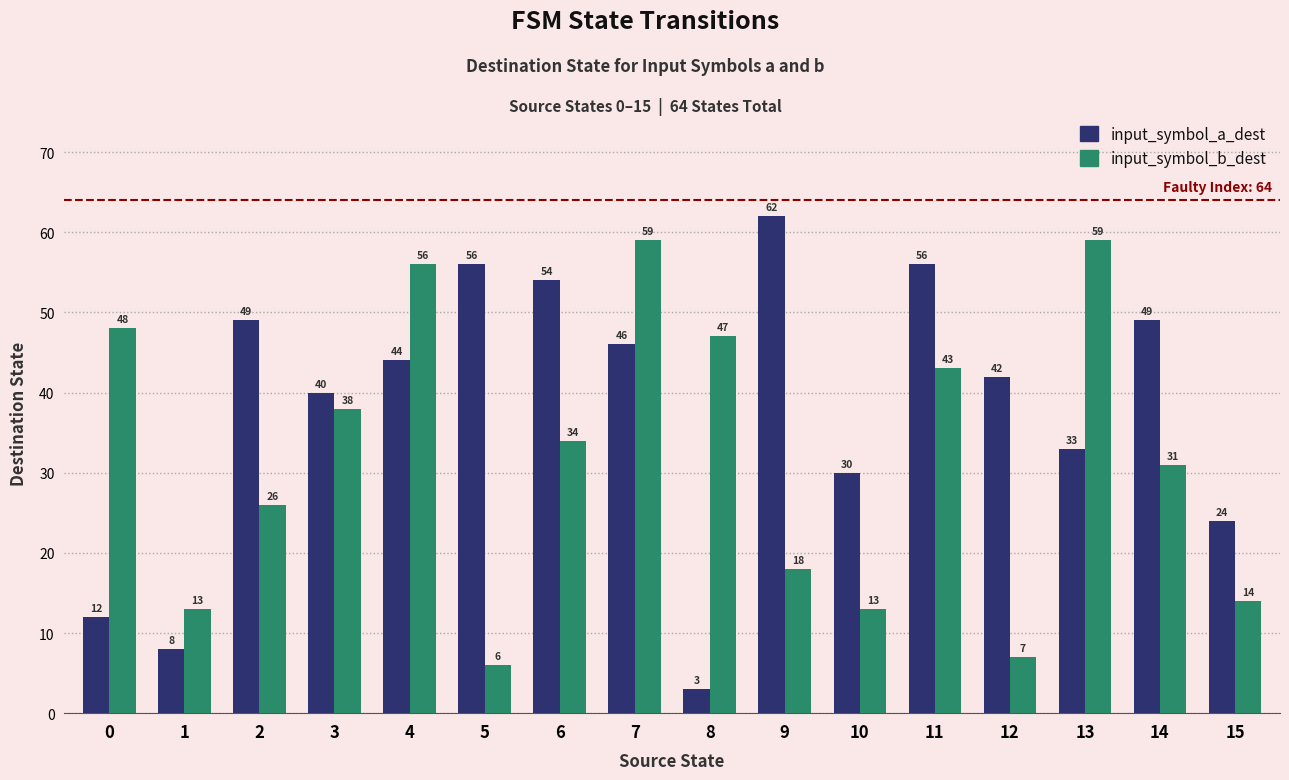

Between 12 and 15, which series saw the biggest shift?

input_symbol_a_dest